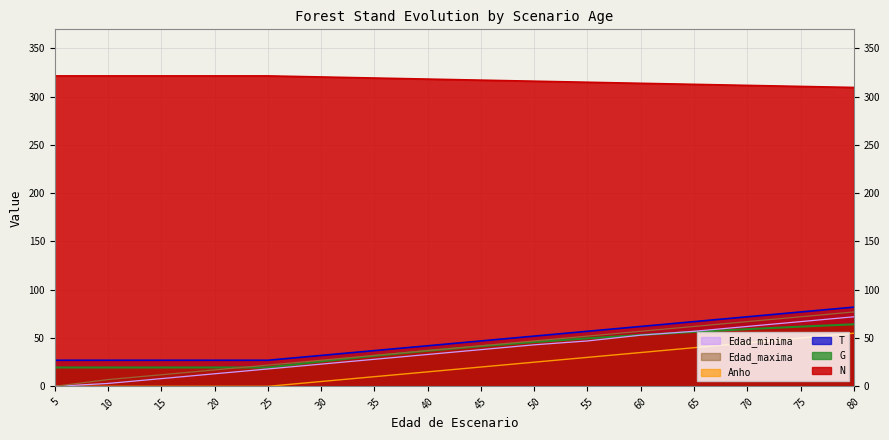

Does the chart have visible grid lines?

Yes